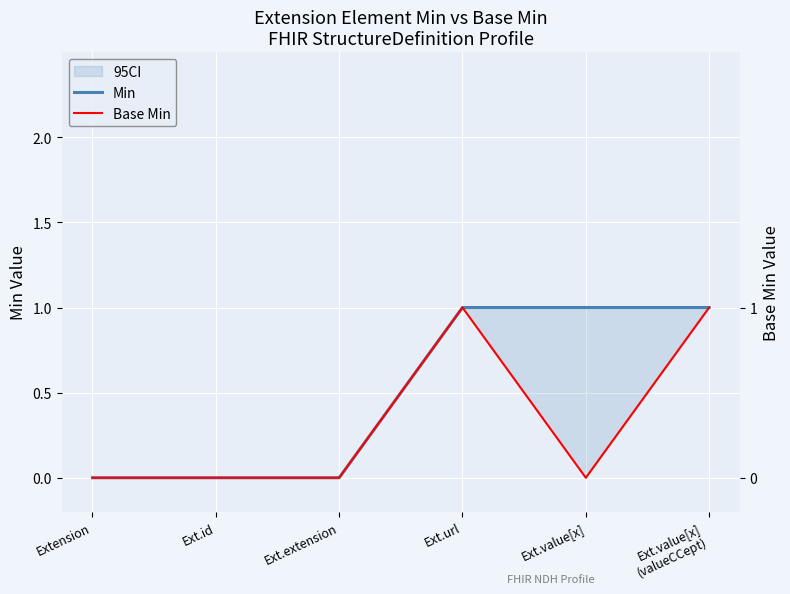

List the labels in order of Base Min value, smallest first.

Extension, Ext.id, Ext.extension, Ext.value[x], Ext.url, Ext.value[x]
(valueCCept)